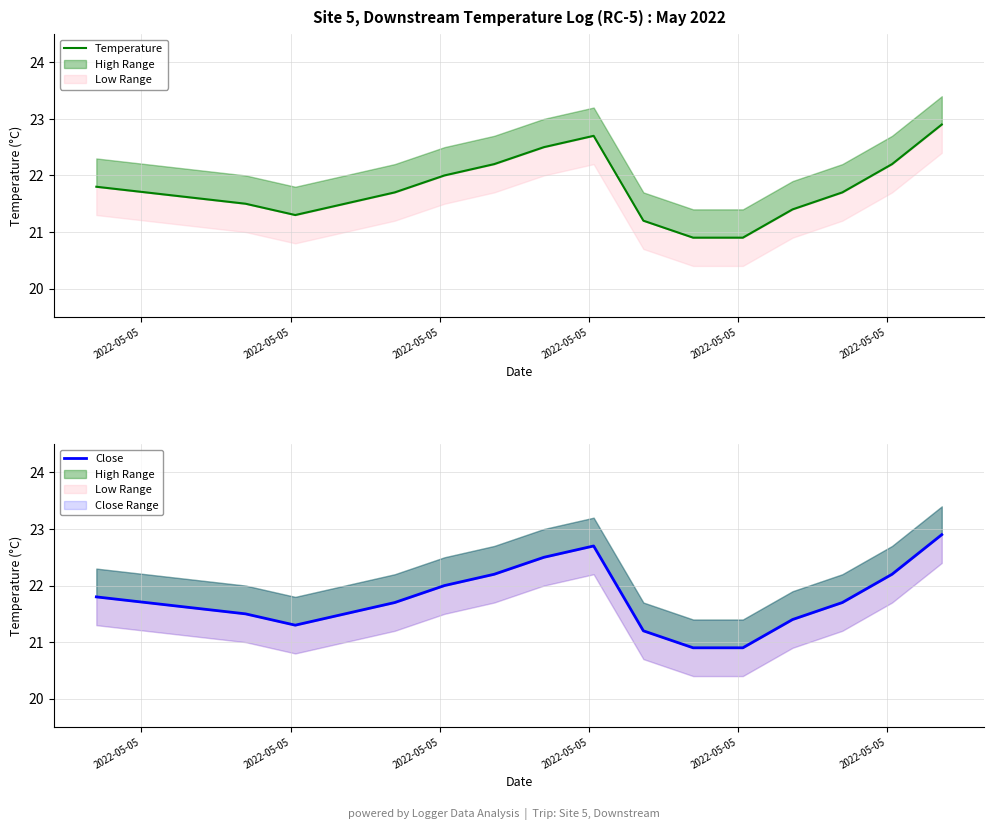

True or false: Temperature and Close intersect in this chart.

False